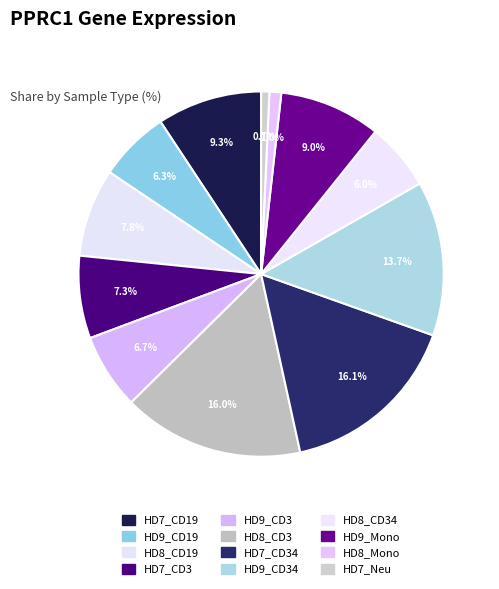

Count the number of slices in the pie.

12